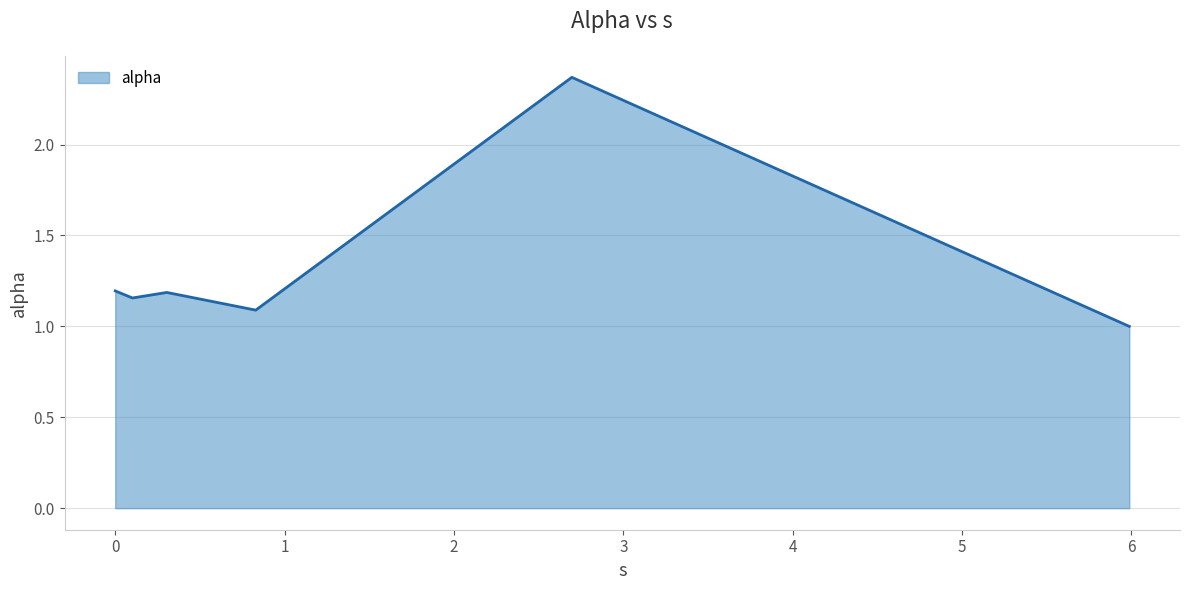

What is the smallest value displayed?

1.0